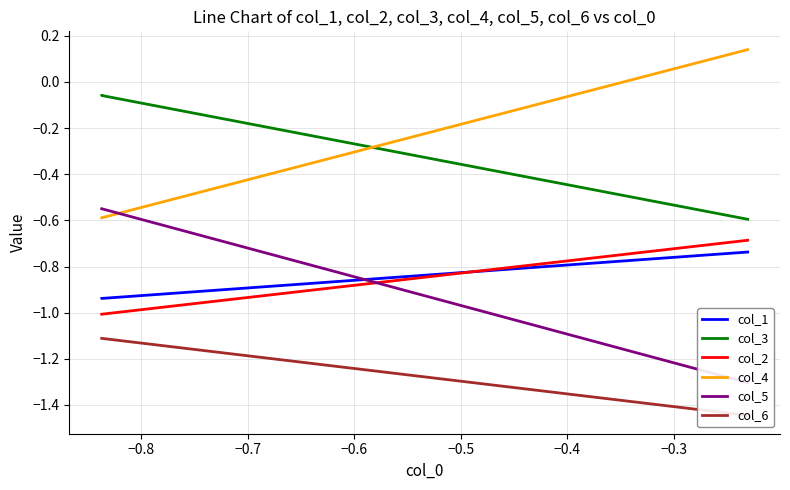

True or false: col_1 and col_6 cross at least once.

False